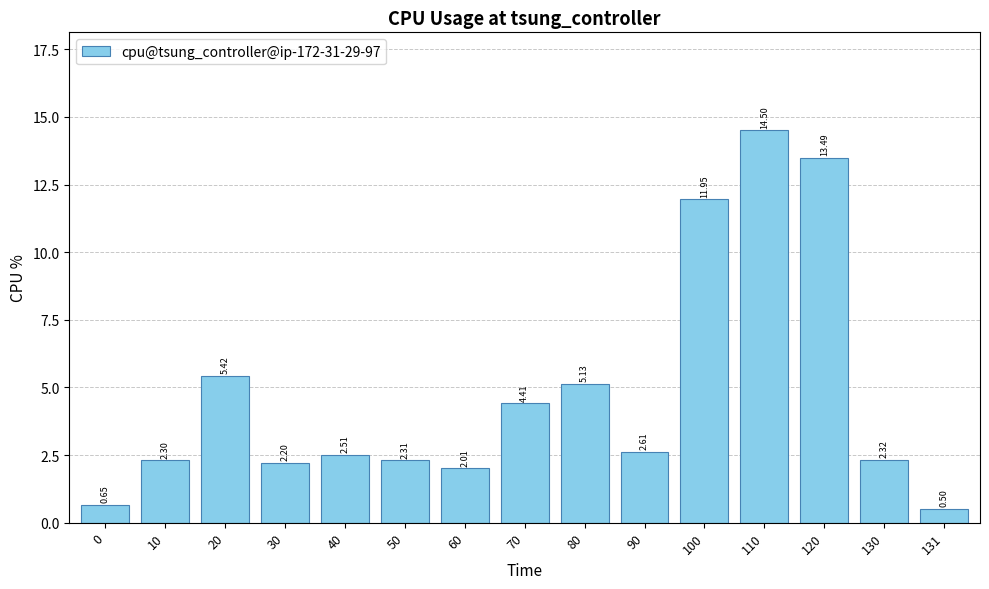

The chart shows a value of 20.7 at 120. True or false?

False